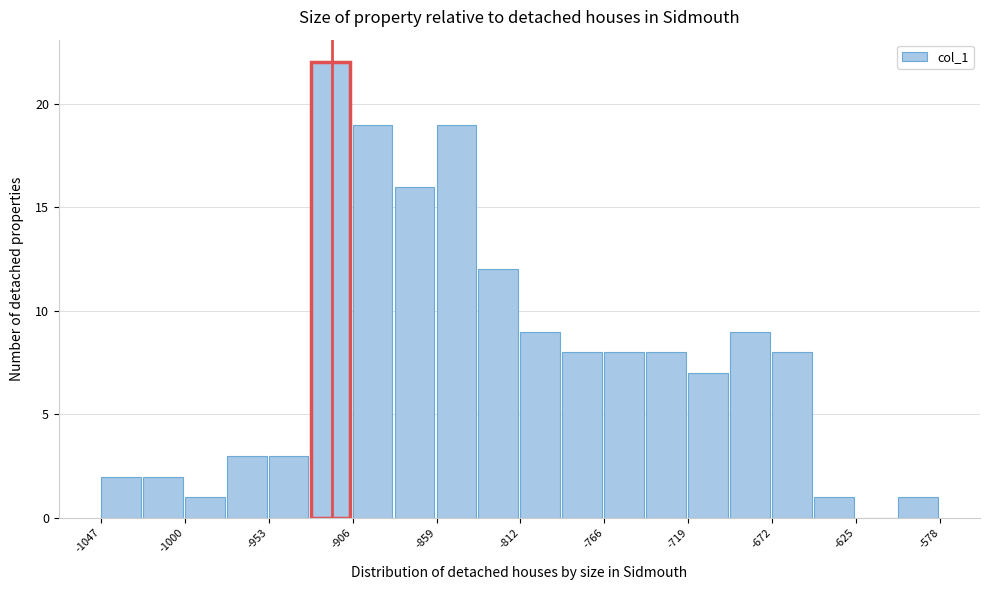

Reading left to right, list every bar in this chart as the range it spans on the x-axis followed by its height. Neither the bar edges nor the heights are printed on the chart, so give them approximately, as read against the axes.

-1045 to -1025: 2
-1025 to -1000: 2
-1000 to -975: 1
-975 to -955: 3
-955 to -930: 3
-930 to -905: 22
-905 to -885: 19
-885 to -860: 16
-860 to -835: 19
-835 to -810: 12
-810 to -790: 9
-790 to -765: 8
-765 to -740: 8
-740 to -720: 8
-720 to -695: 7
-695 to -670: 9
-670 to -650: 8
-650 to -625: 1
-625 to -600: 0
-600 to -580: 1